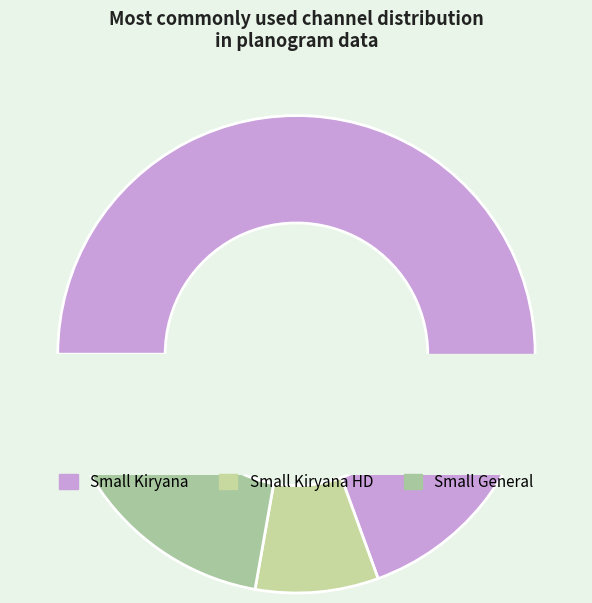

What portion of the pie excludes Other?

71.7%